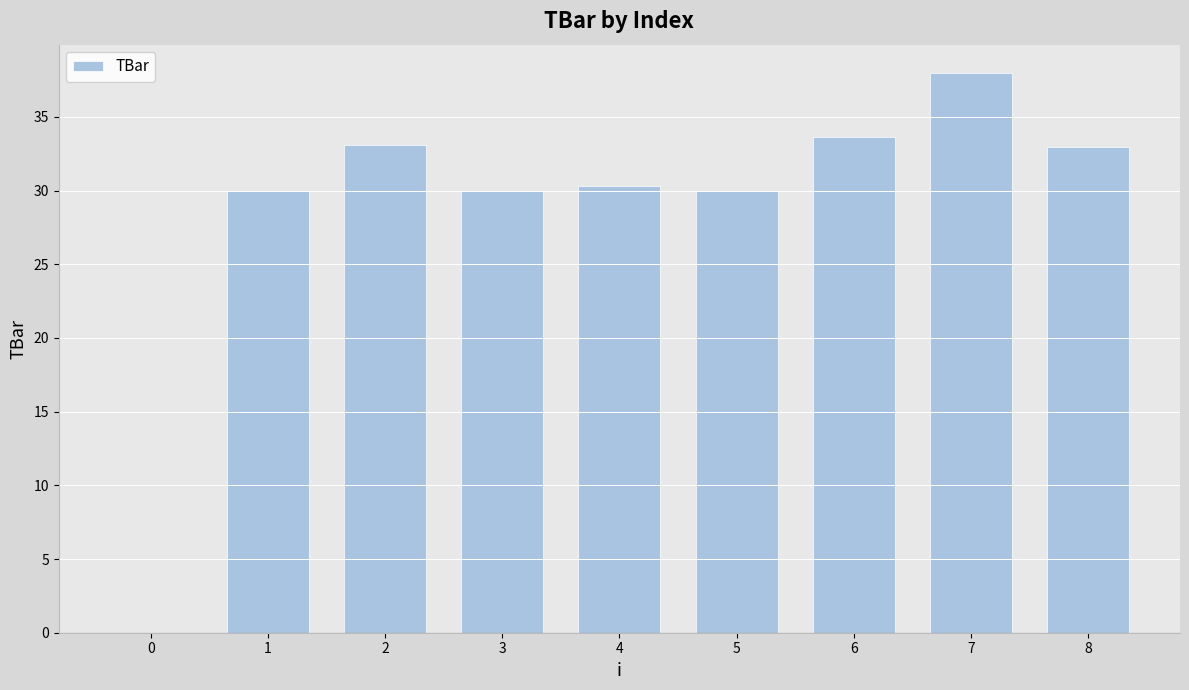

Read the value at 1.

30.0